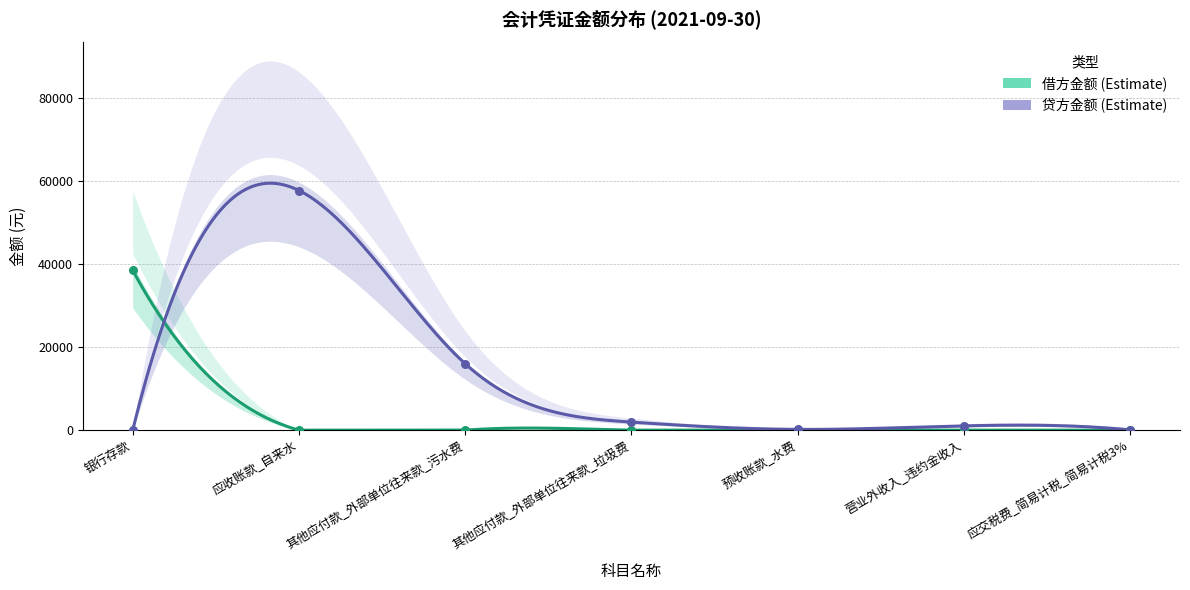

At which category is the sum across all series the highest?

应收账款_自来水